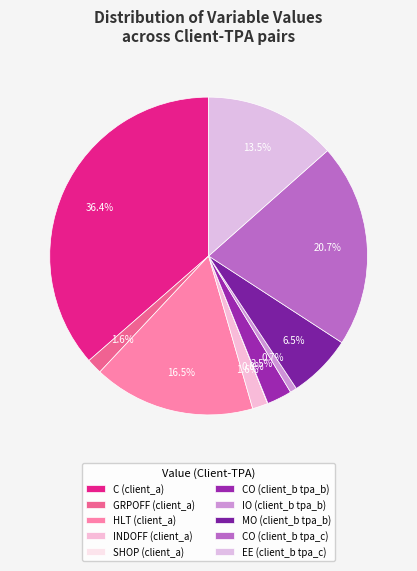

Is there a majority slice in this chart?

No